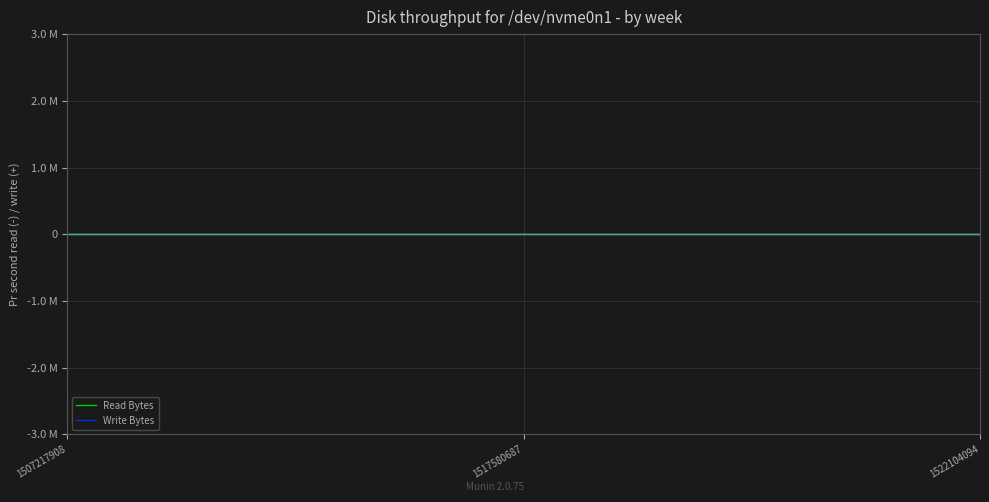

What is the total value across all series at 1517580687?

69